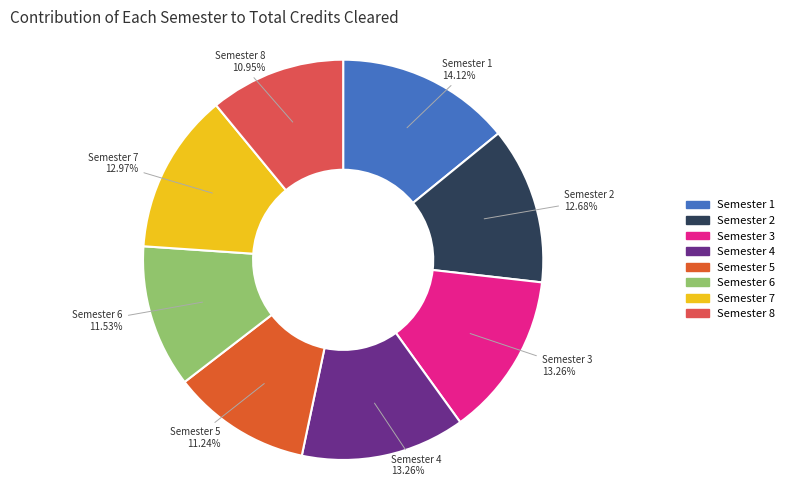

Does Semester 4 account for over 50% of the chart?

No